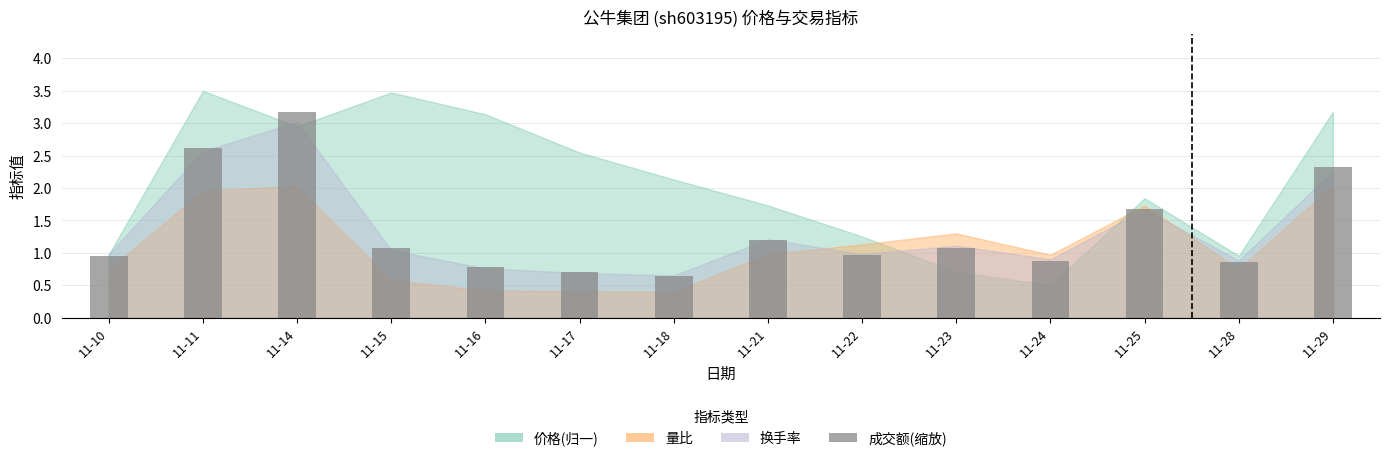

What is the greatest value displayed?

3.2